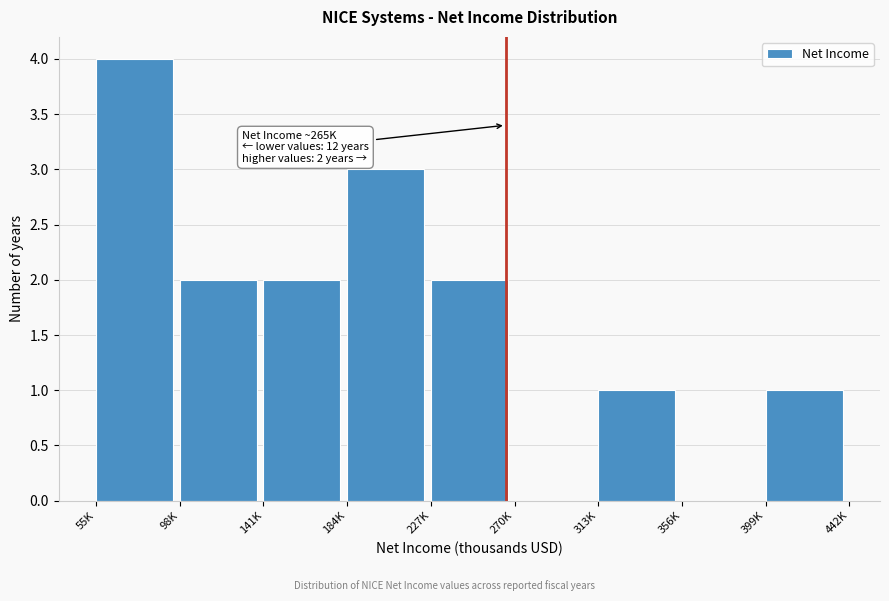

Reading left to right, list all the values displayed in this chart.

55K=4	98K=2	141K=2	184K=3	227K=2	270K=0	313K=1	356K=0	399K=1